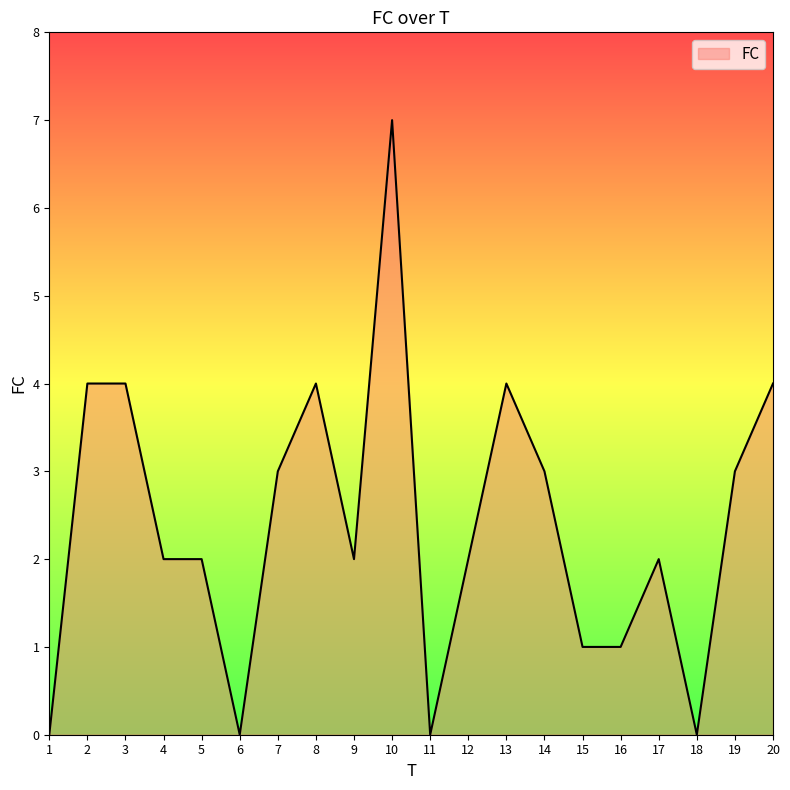

At which label does the data first exceed 2?

2